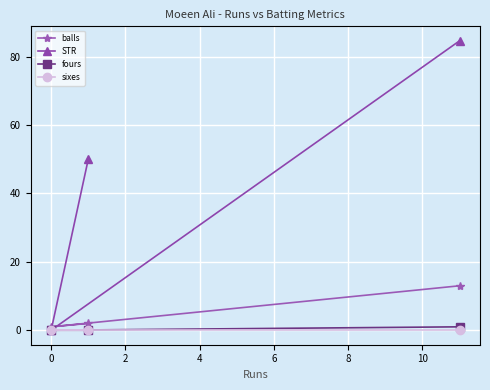

Which series has the largest range (max minus min)?

STR